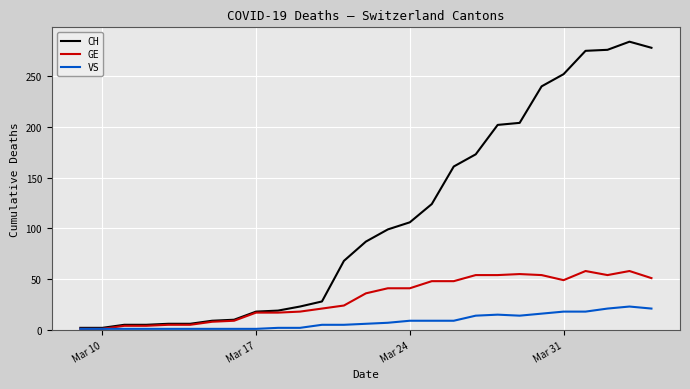

What is the difference between the maximum and second lowest values in the GE series?

57